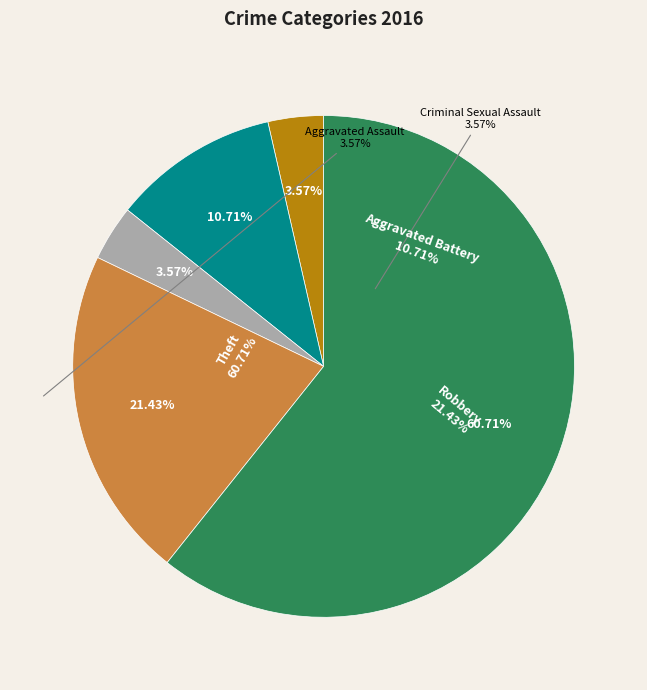

Does any single category account for the majority?

Yes